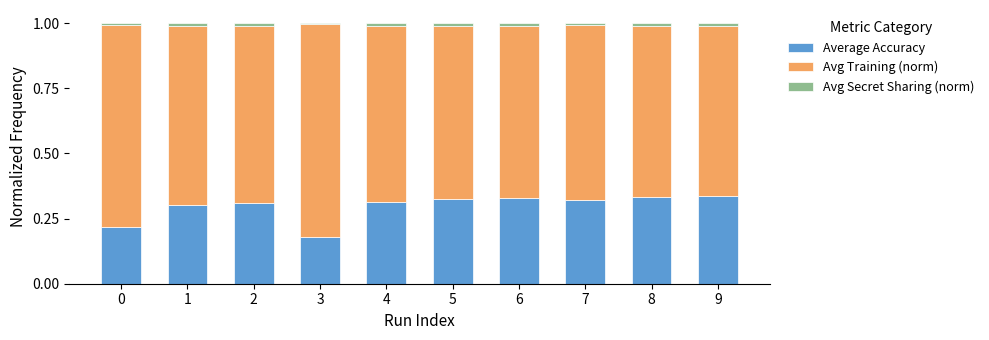

At which label does Average Accuracy reach its minimum?

3